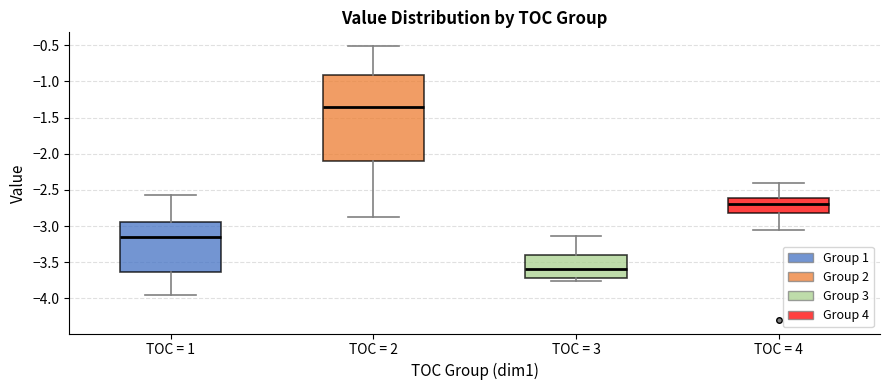

Reading left to right, read every box against the y-axis: the position of its median line, the range the box covers, and the ends of its whiskers. The values are not printed on the chart, so give them approximately, as read against the axis.

TOC = 1: median -3.15, box -3.65 to -2.95, whiskers -3.95 to -2.55
TOC = 2: median -1.35, box -2.10 to -0.90, whiskers -2.85 to -0.50
TOC = 3: median -3.60, box -3.70 to -3.40, whiskers -3.75 to -3.15
TOC = 4: median -2.70, box -2.80 to -2.60, whiskers -3.05 to -2.40